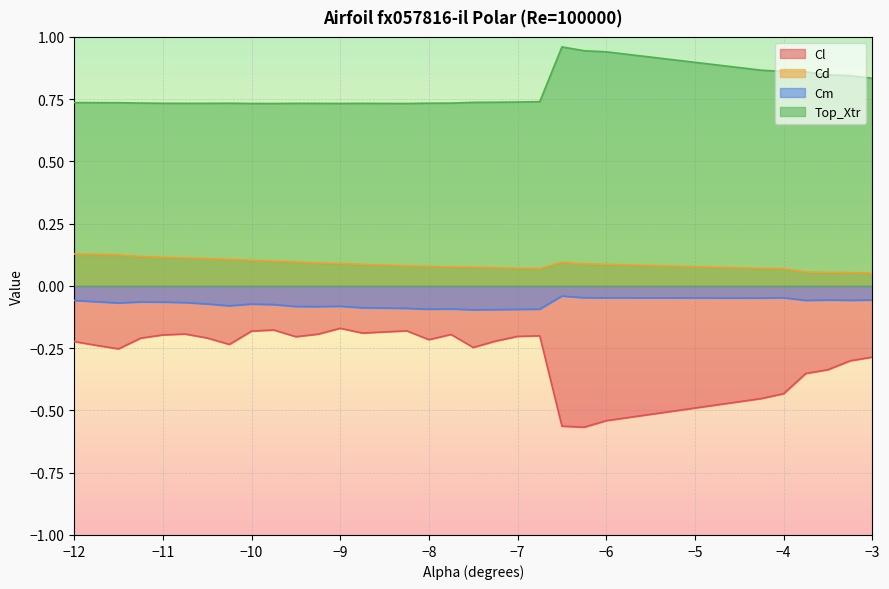

True or false: Cl and Cm cross at least once.

False